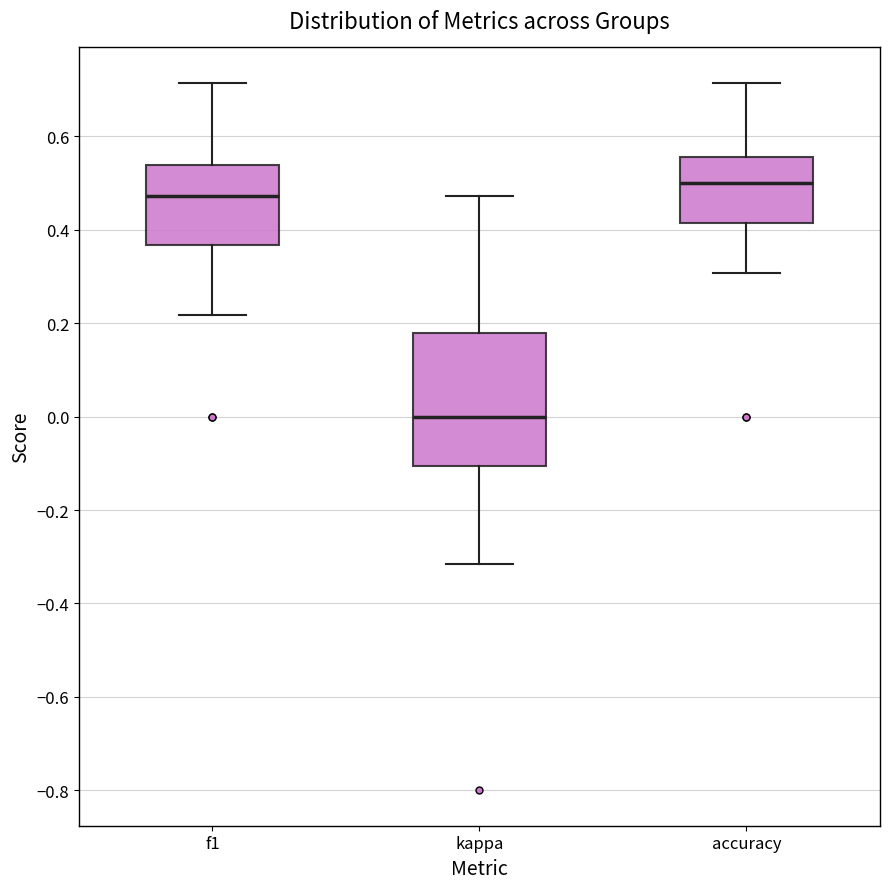

Reading left to right, transcribe this box plot: for each box, give where its median line is, the range the box spans, and where its two whiskers end, as read against the y-axis. The values are not printed on the chart, so give them approximately, as read against the axis.

f1: median 0.48, box 0.36 to 0.54, whiskers 0.22 to 0.72
kappa: median 0.00, box -0.10 to 0.18, whiskers -0.32 to 0.48
accuracy: median 0.50, box 0.42 to 0.56, whiskers 0.30 to 0.72